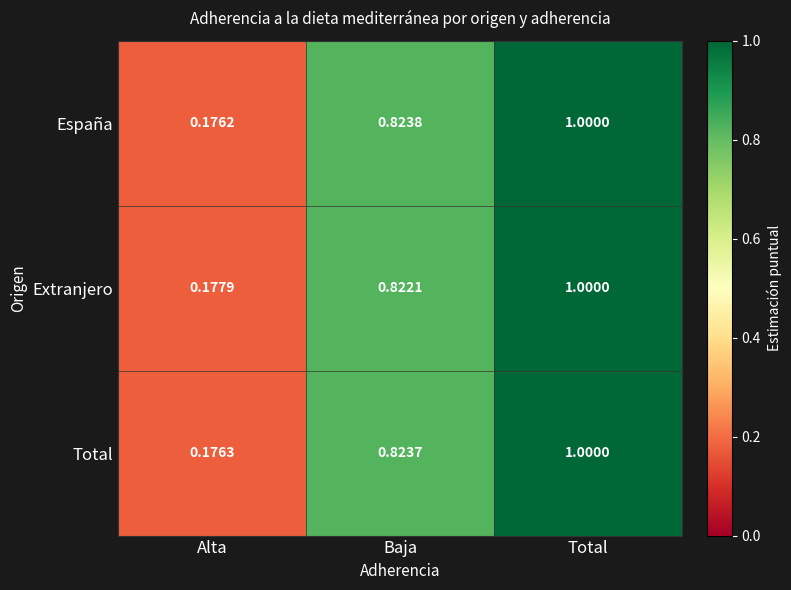

Which category has the lowest value in the España series?

Alta